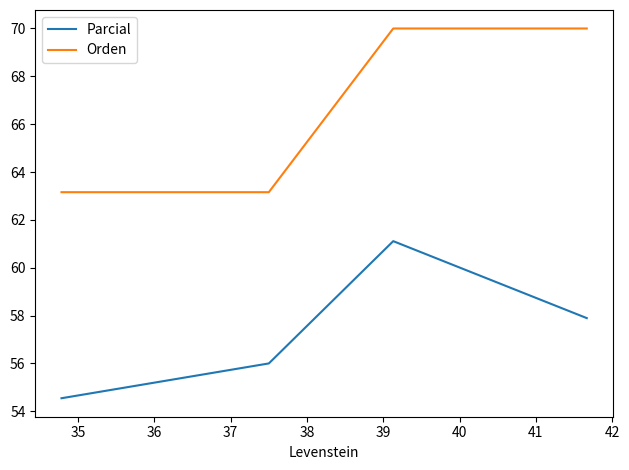

What is the difference between the maximum and minimum values in the Parcial series?

6.6